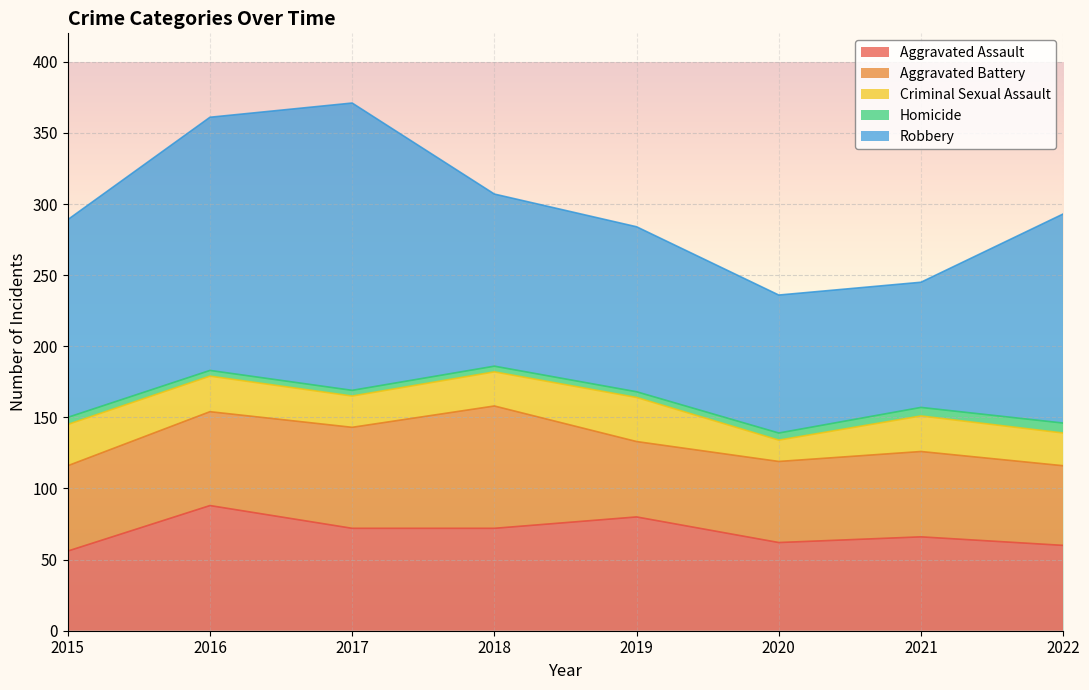

Reading left to right, what are all the values shown in this chart?

Aggravated Assault: 56	88	72	72	80	62	66	60
Aggravated Battery: 60	66	71	86	53	57	60	56
Criminal Sexual Assault: 29	25	22	24	31	15	25	23
Homicide: 5	4	4	4	4	5	6	7
Robbery: 139	178	202	121	116	97	88	147